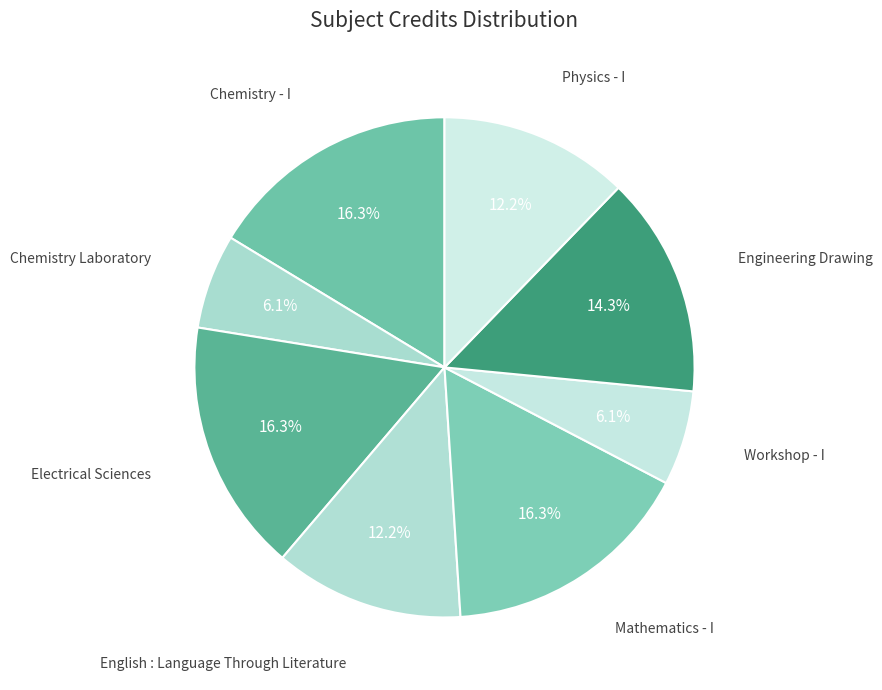

Which slice is the smallest?

Chemistry Laboratory